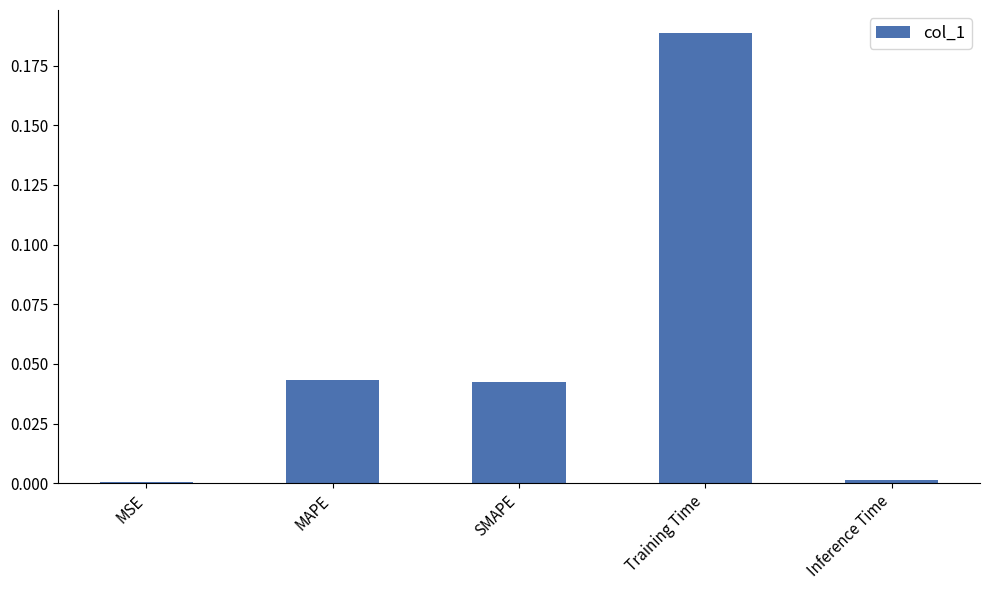

Which label corresponds to the largest value in the chart?

Training Time